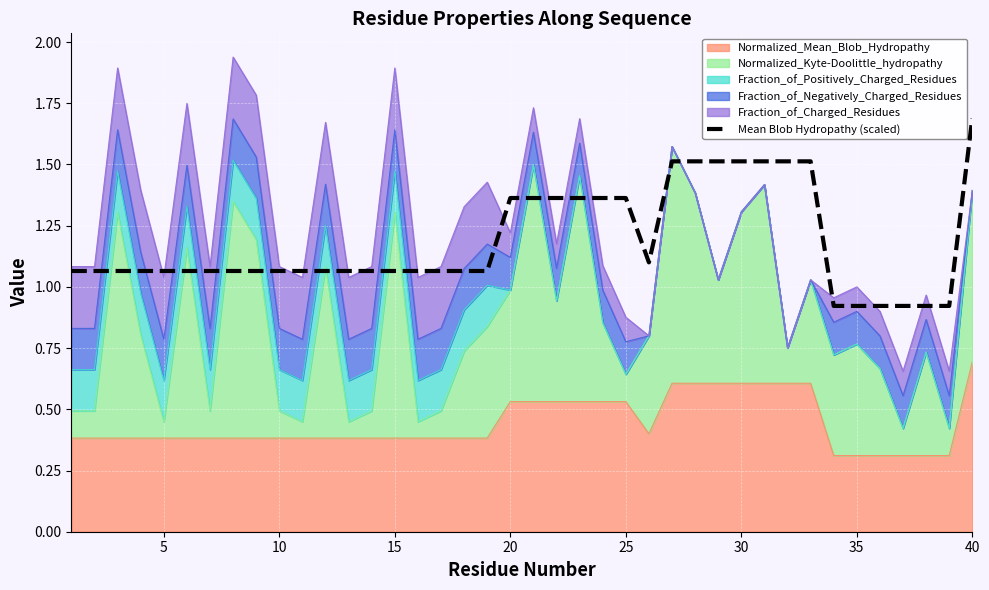

The value at 35 is 0.9. True or false?

True